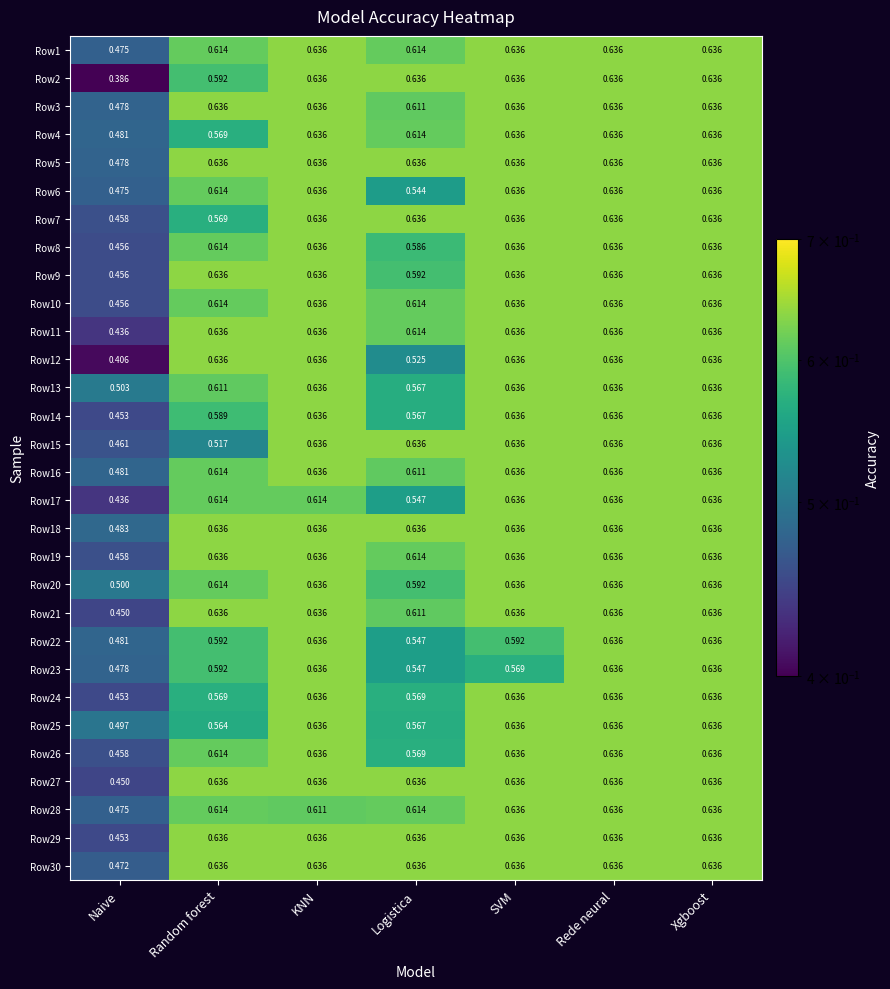

Which category has the lowest value across all series?

Naive